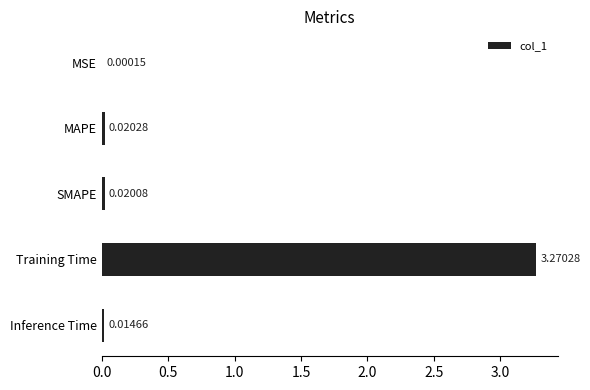

At which label is the value closest to 1?

MAPE